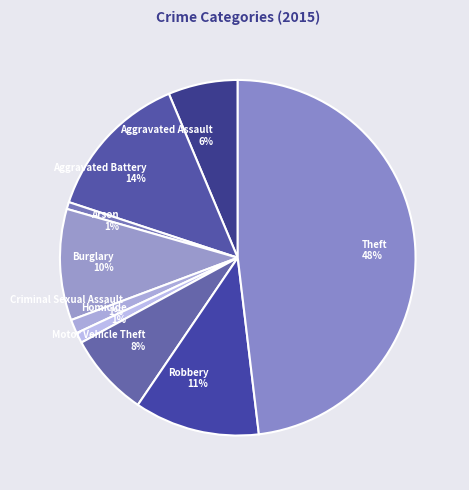

Which has a higher value, Robbery or Burglary?

Robbery